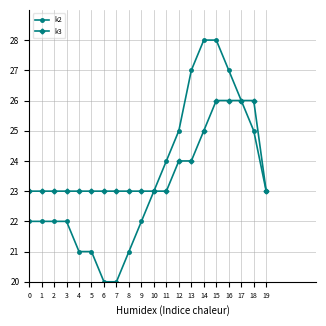

What is the minimum value for k2?

20